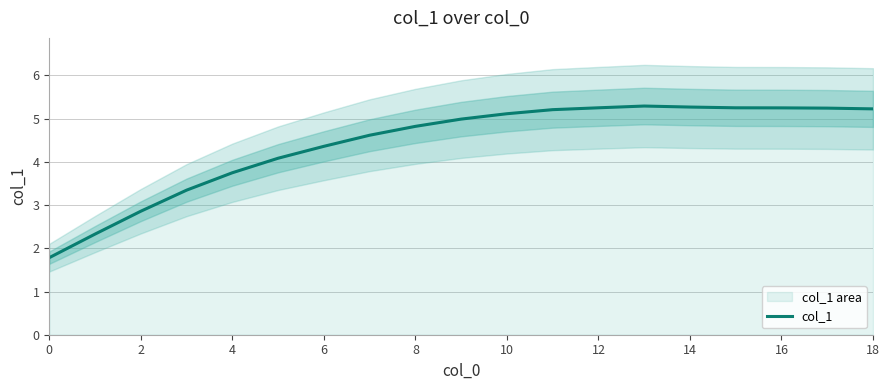

What is the average value?

4.4